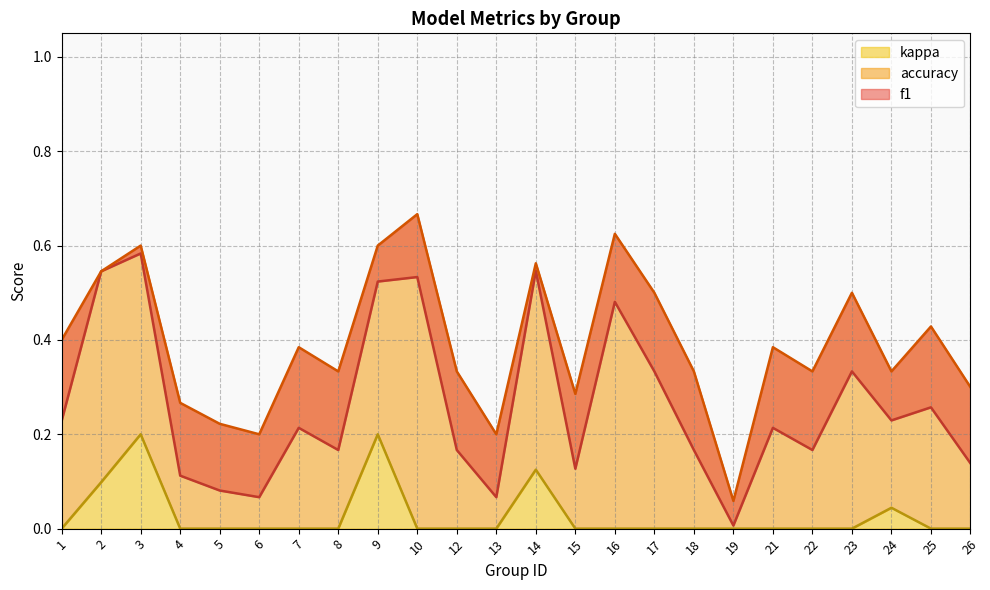

Which series has the widest spread of values?

accuracy